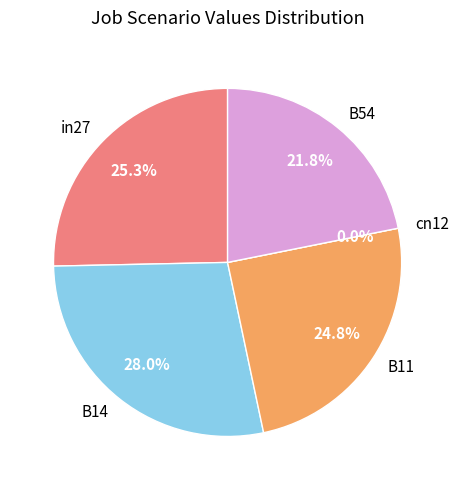

To the nearest percent, what percentage of the pie is B54?

22%